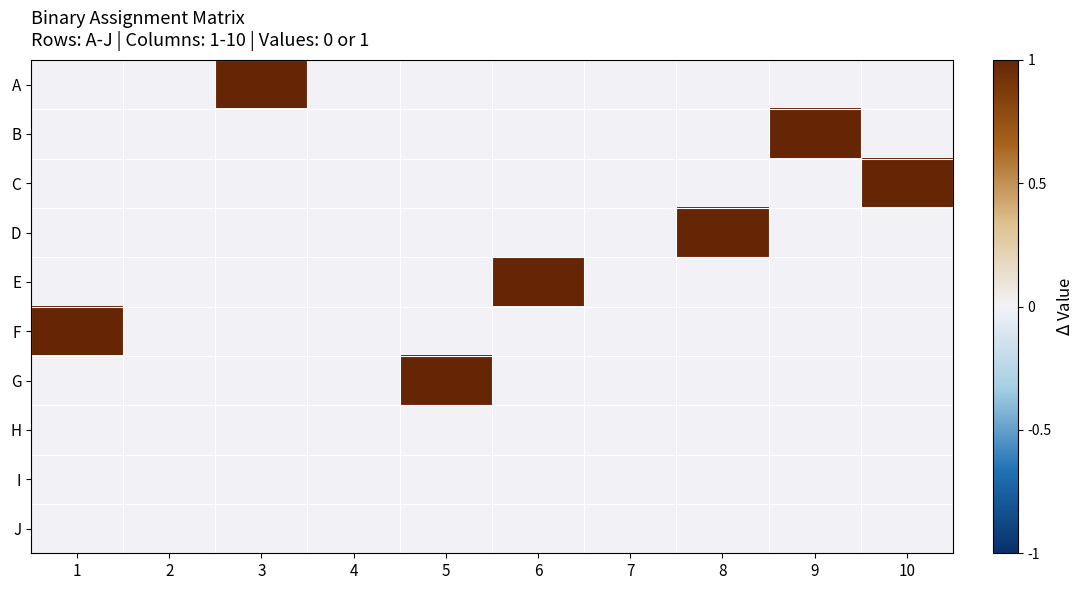

Which series has the largest range (max minus min)?

A